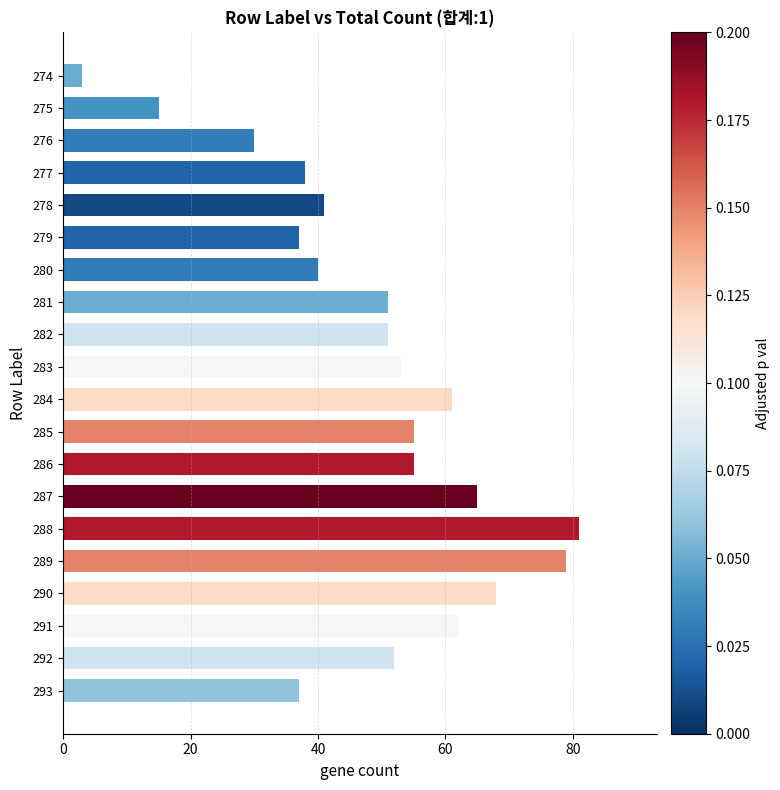

What is the value of the 2nd bar from the top?

15